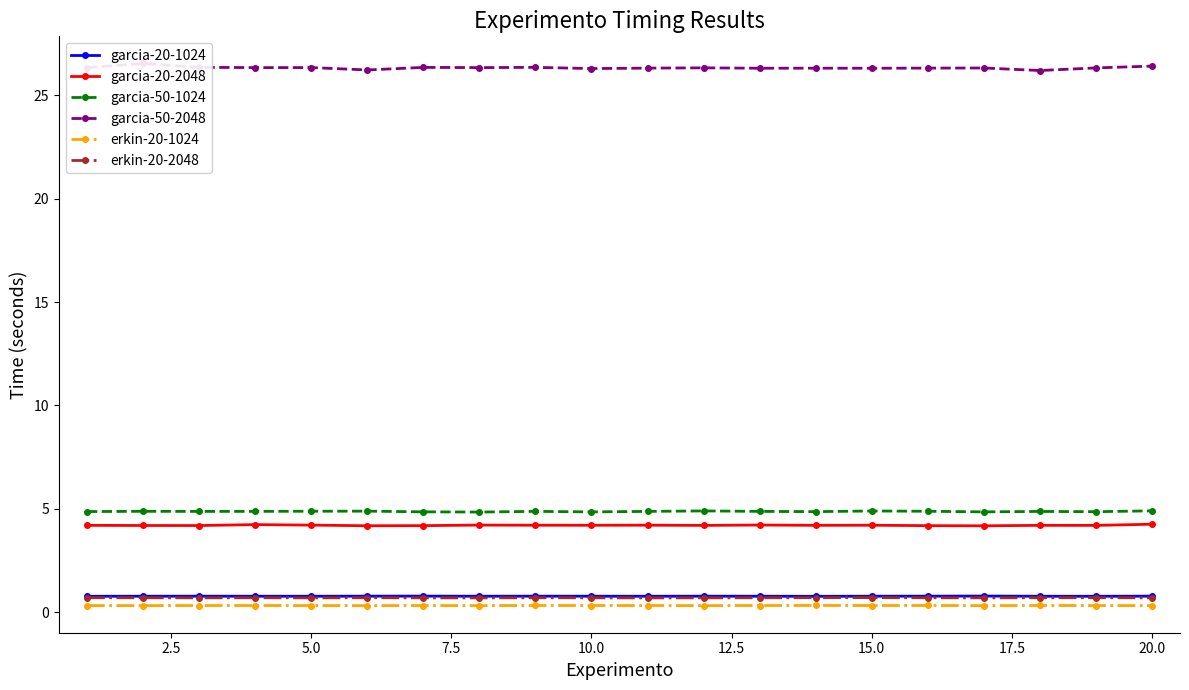

Which series has the largest Y range (max minus min)?

garcia-50-2048